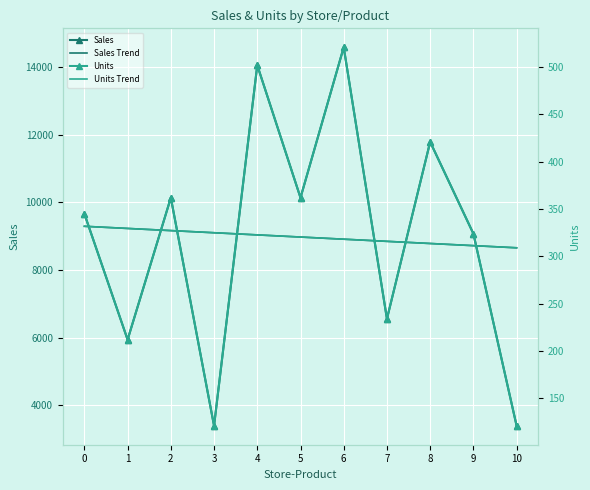

Rank the series at 0 from lowest to highest value.

Units Trend, Units, Sales Trend, Sales